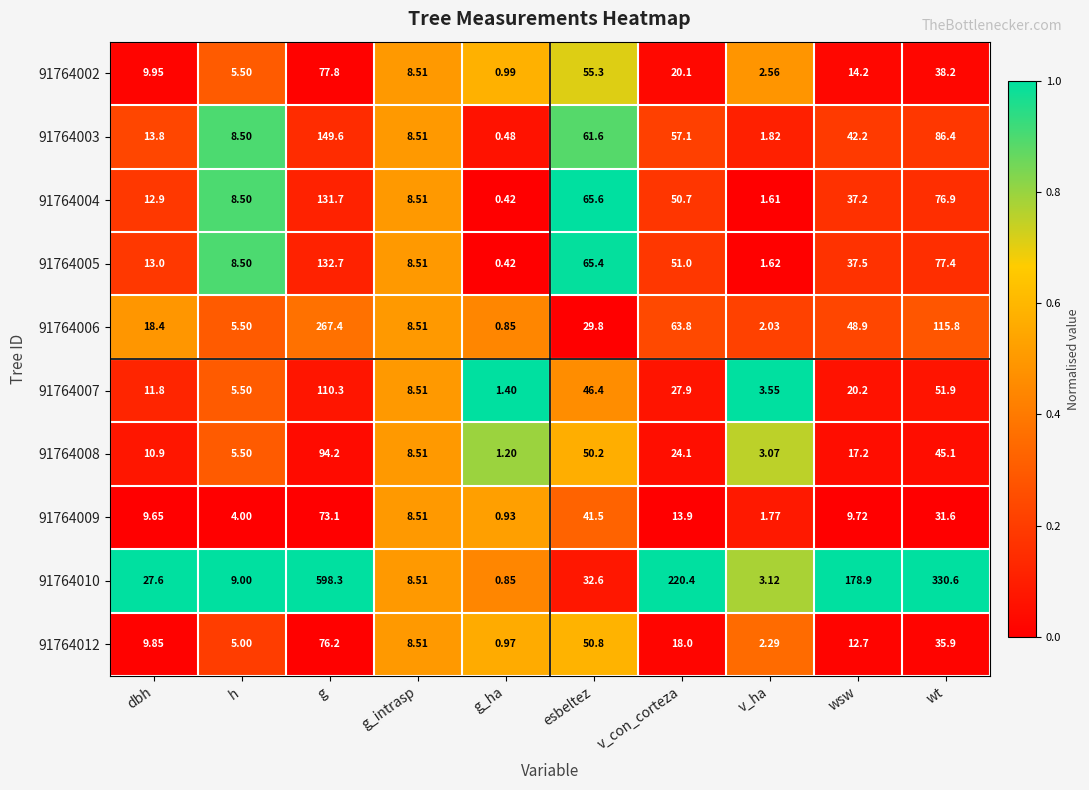

How many series are shown in this chart?

10